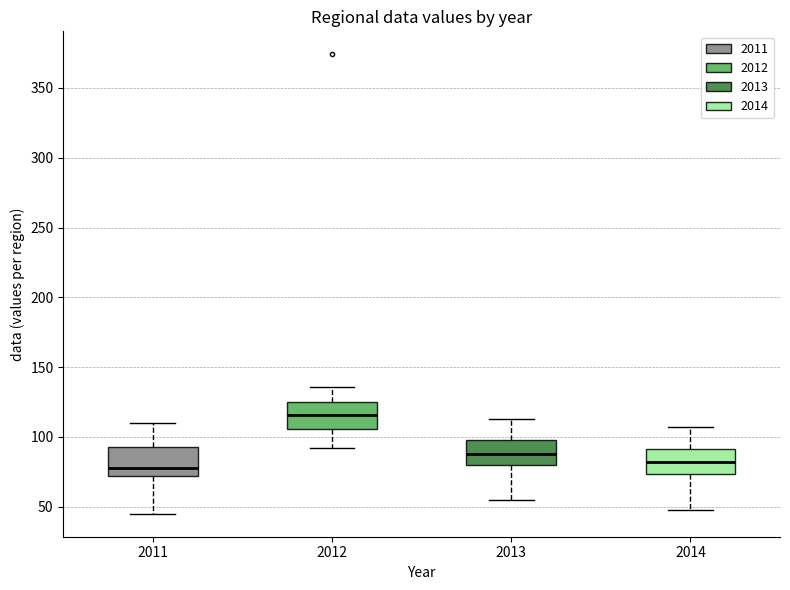

Reading left to right, transcribe this box plot: for each box, give where its median line is, the range the box spans, and where its two whiskers end, as read against the y-axis. The values are not printed on the chart, so give them approximately, as read against the axis.

2011: median 80, box 70 to 95, whiskers 45 to 110
2012: median 115, box 105 to 125, whiskers 90 to 135
2013: median 90, box 80 to 100, whiskers 55 to 115
2014: median 80, box 75 to 90, whiskers 50 to 105